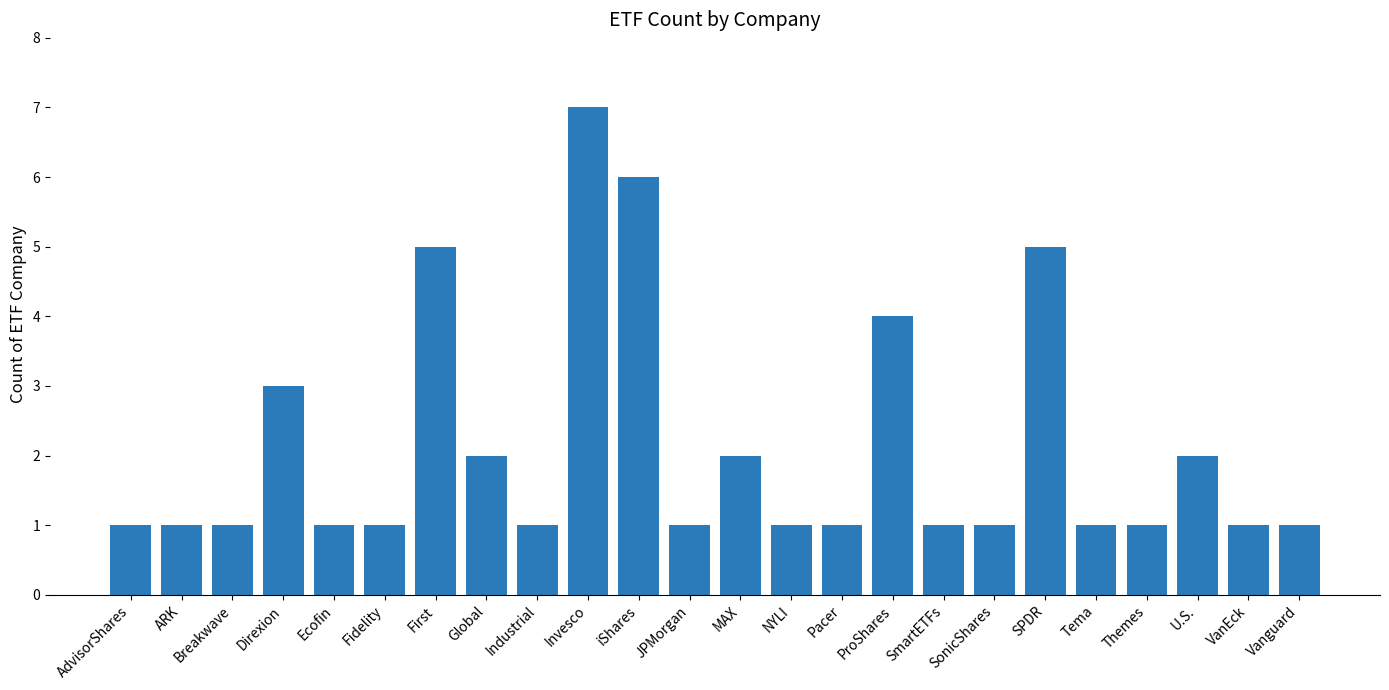

The value at U.S. is 1. True or false?

False